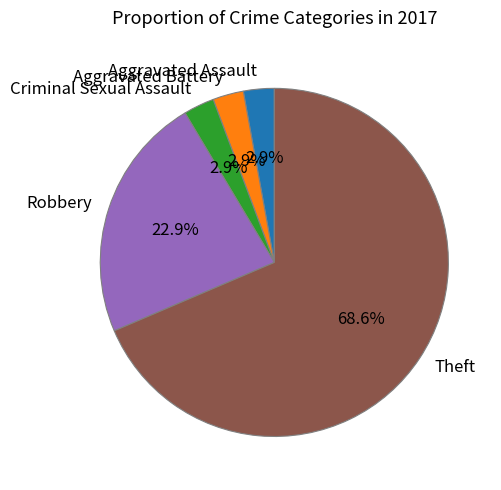

True or false: Robbery accounts for 11% of the total.

False